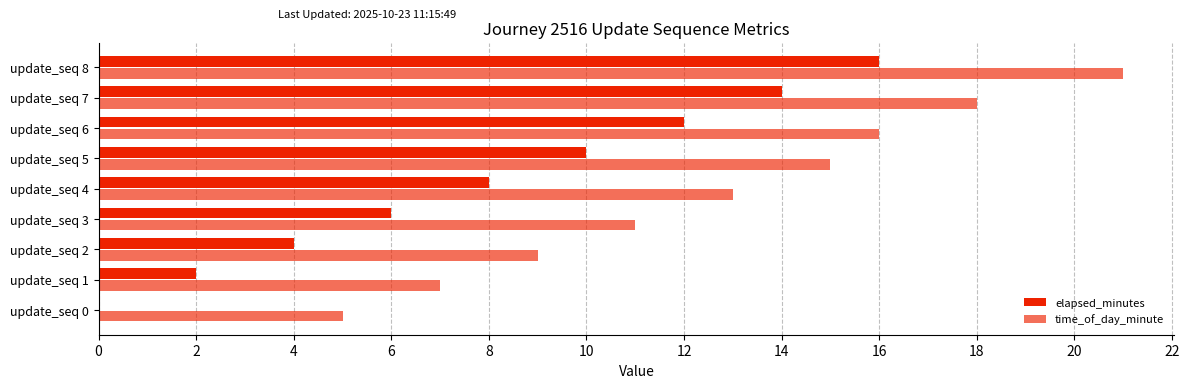

Reading left to right, what are all the values shown in this chart?

elapsed_minutes: 0	2	4	6	8	10	12	14	16
time_of_day_minute: 5	7	9	11	13	15	16	18	21